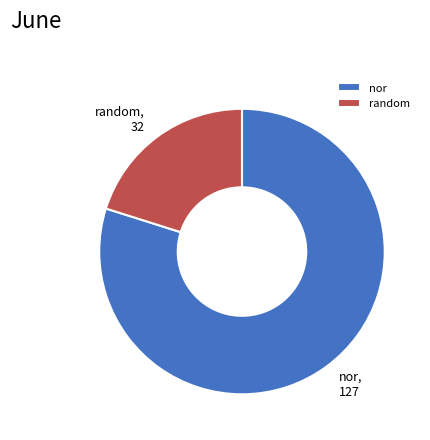

What is the ratio of the value at random to the value at nor?

0.3